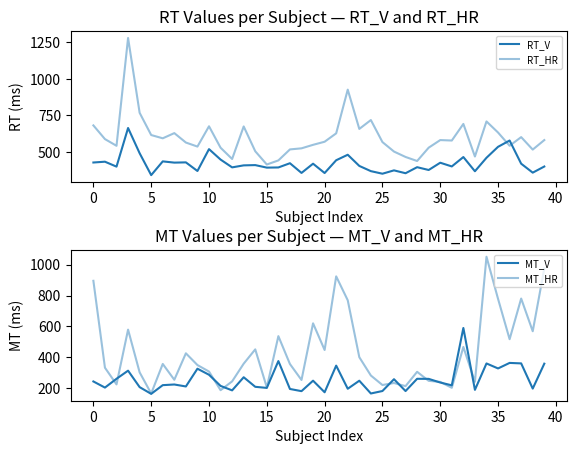

What is the difference between the MT_HR values at 24 and 17?

74.7